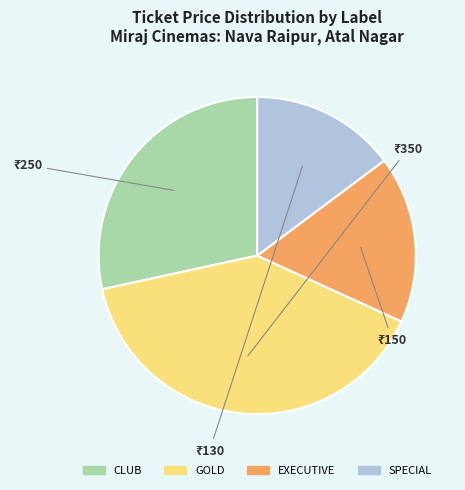

Rank the categories by value from lowest to highest.

SPECIAL, EXECUTIVE, CLUB, GOLD